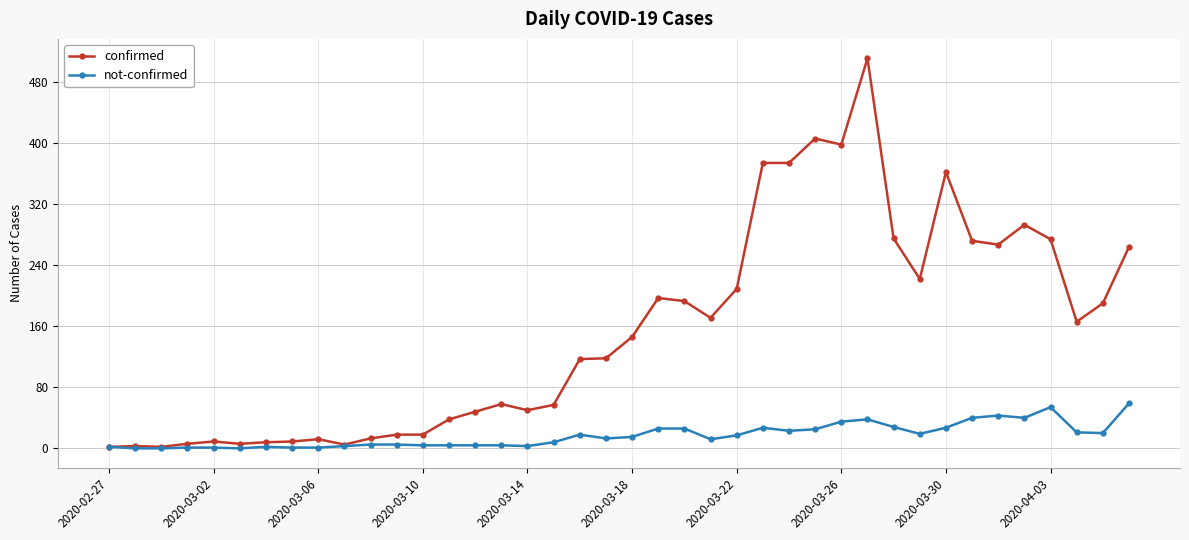

True or false: not-confirmed has more than 2 interior local peaks.

True